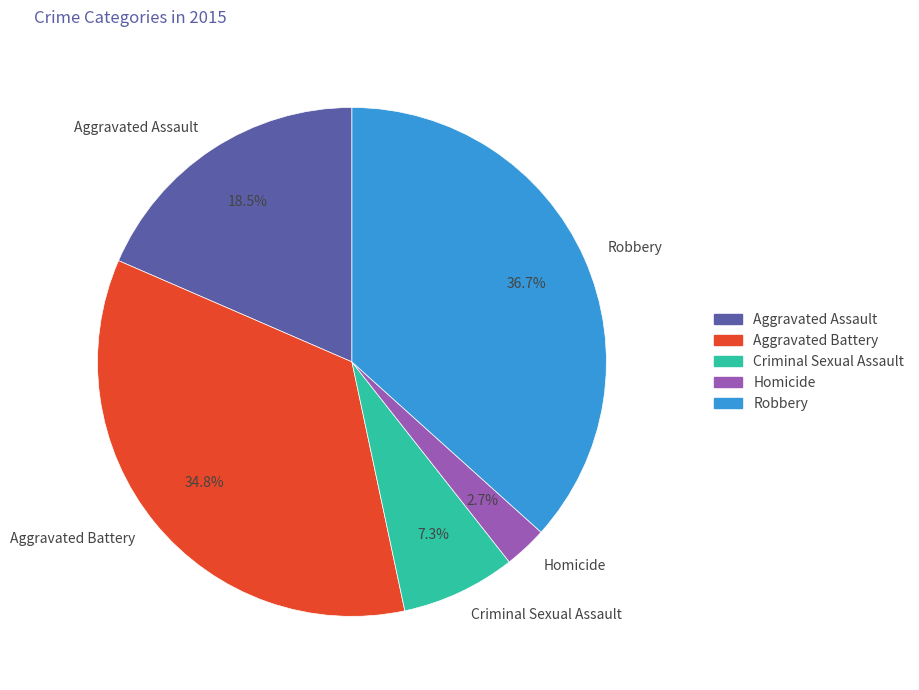

Rank the categories by value from lowest to highest.

Homicide, Criminal Sexual Assault, Aggravated Assault, Aggravated Battery, Robbery